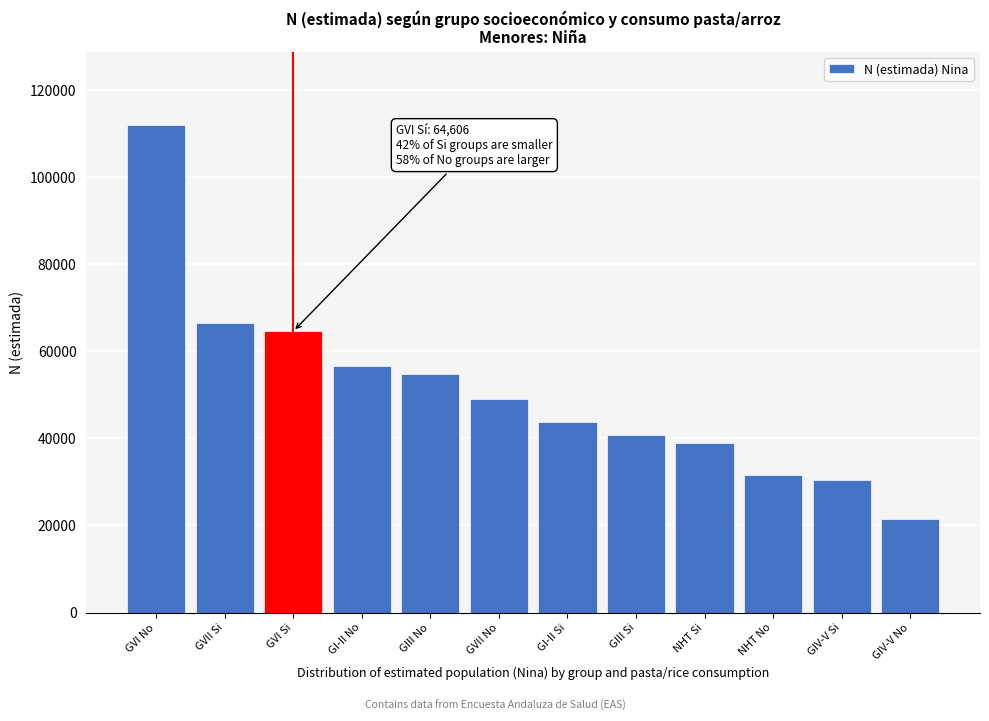

Reading left to right, list all the values displayed in this chart.

GVI No=112034	GVII Si=66426	GVI Si=64606	GI-II No=56663	GIII No=54693	GVII No=49040	GI-II Si=43686	GIII Si=40717	NHT Si=38864	NHT No=31492	GIV-V Si=30502	GIV-V No=21508